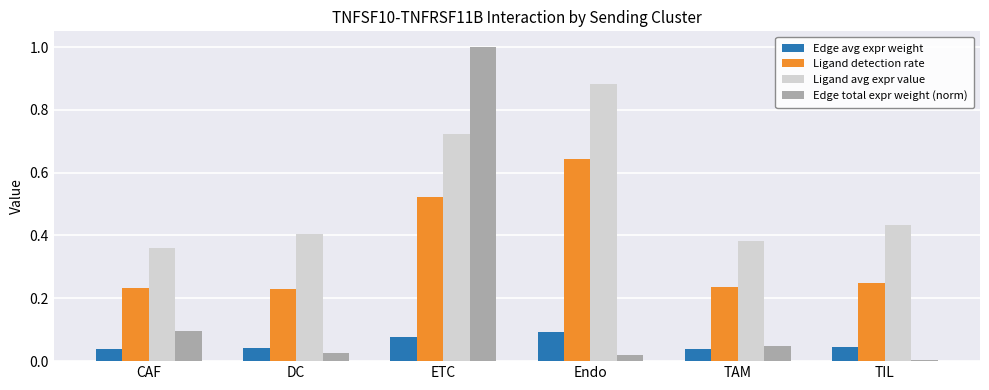

What is the sum of all Edge avg expr weight values?

0.3